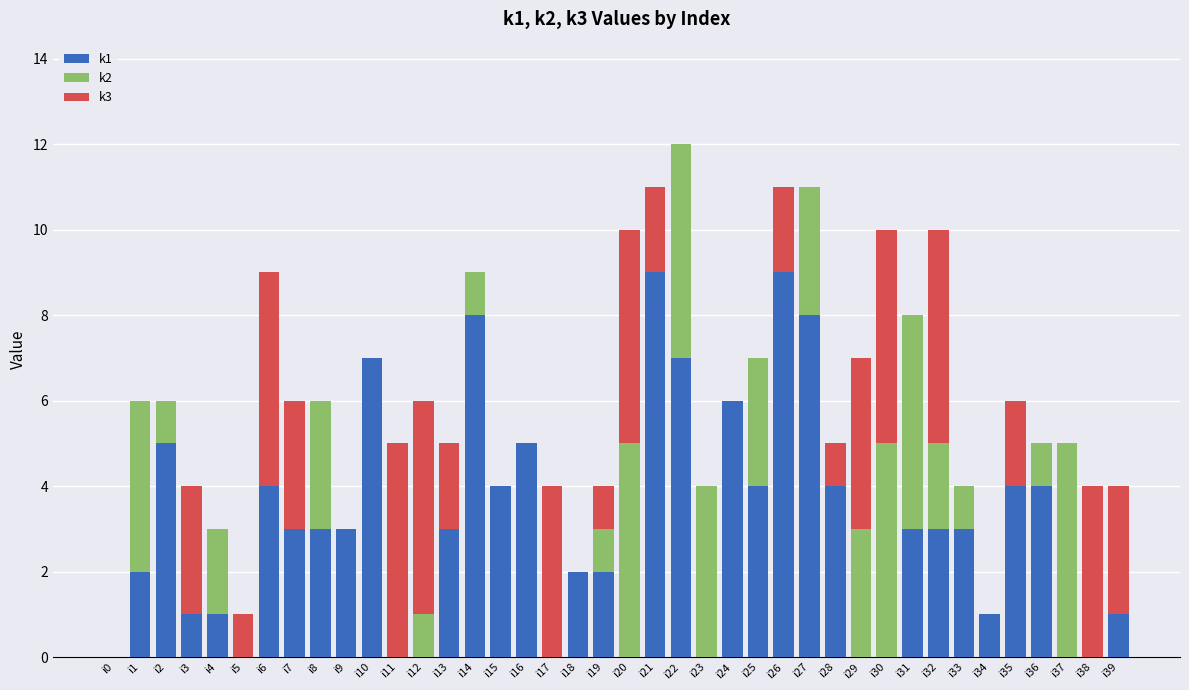

What is the approximate value of k1 at i33?

3